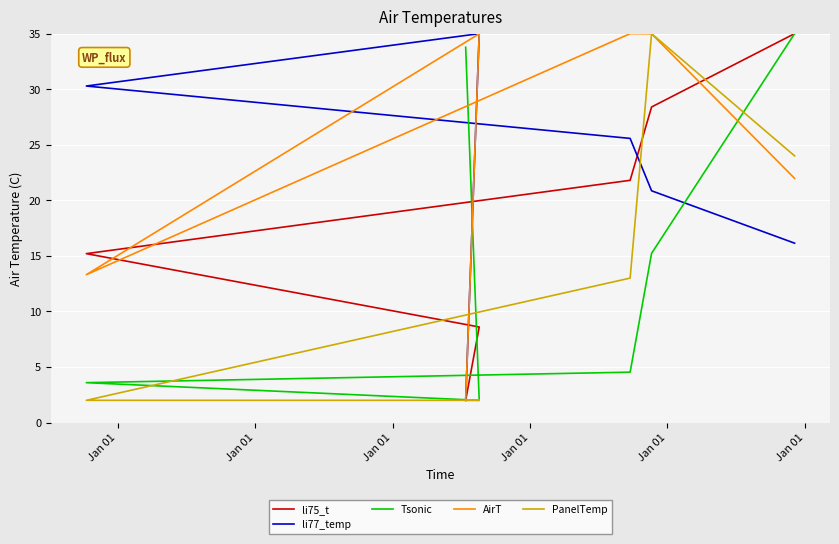

Is it true that Tsonic equals 8.1 at Jan 01?

False